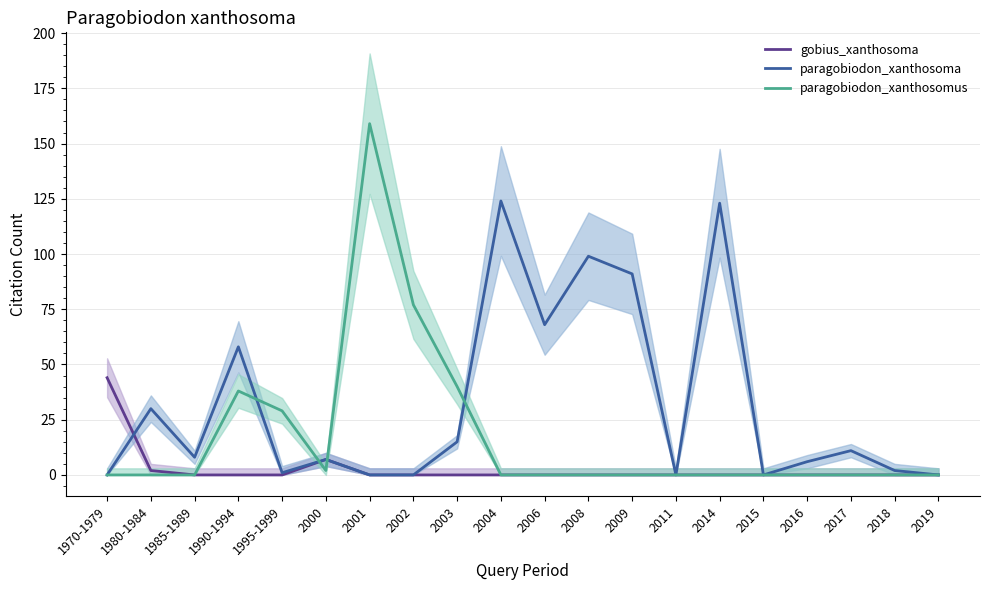

Reading left to right, list all the values displayed in this chart.

gobius_xanthosoma: 44	2	0	0	0	7	0	0	0	0	0	0	0	0	0	0	0	0	0	0
paragobiodon_xanthosoma: 0	30	8	58	1	7	0	0	15	124	68	99	91	0	123	0	6	11	2	0
paragobiodon_xanthosomus: 0	0	0	38	29	2	159	77	40	0	0	0	0	0	0	0	0	0	0	0